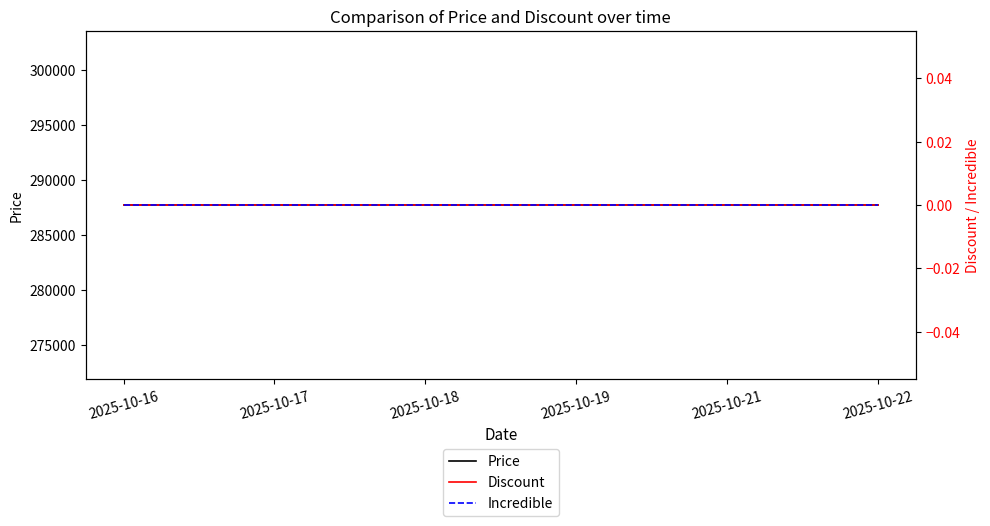

What are all the series names shown in the legend?

Price, Discount, Incredible